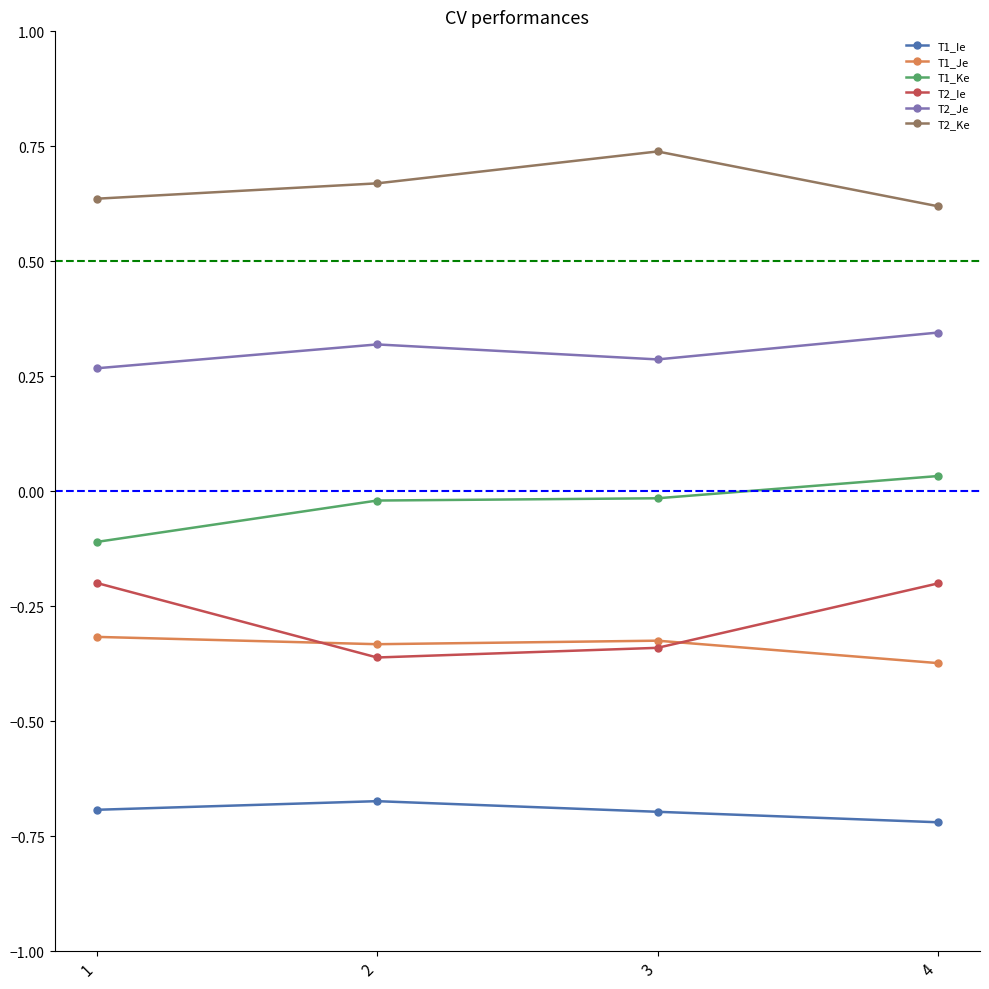

In T2_Je, how many points are higher than both neighbors (excluding endpoints)?

1